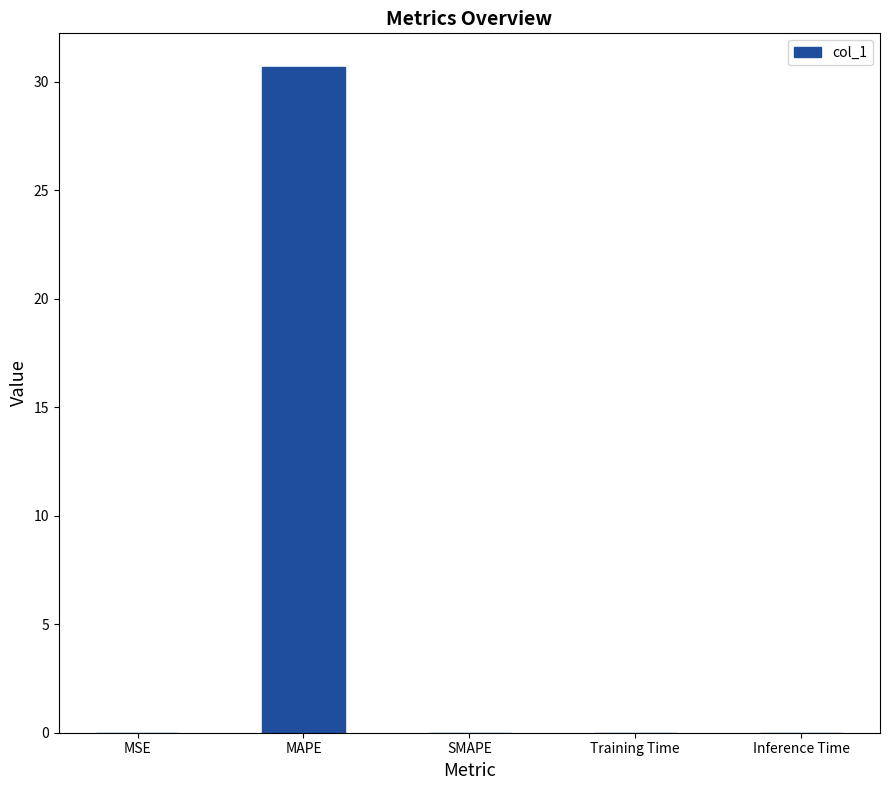

What is the sum of the values at MAPE and SMAPE?

30.7